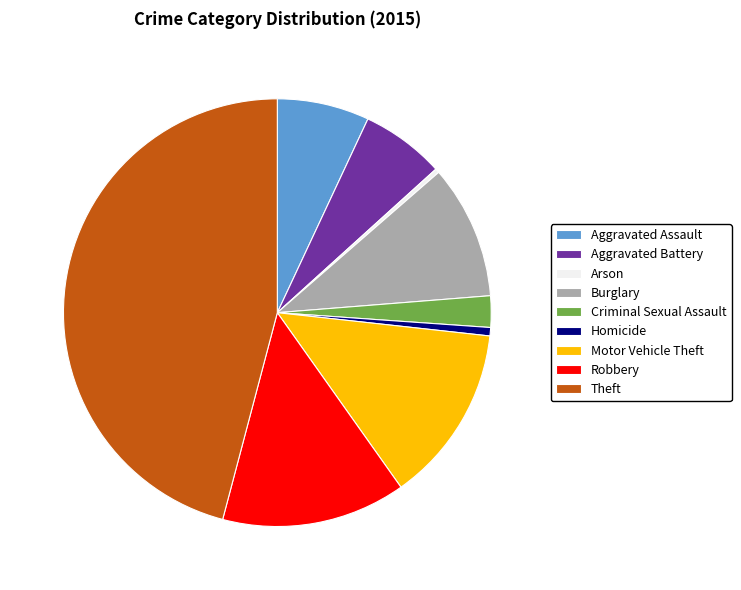

What is the ratio of the value at Aggravated Assault to the value at Burglary?

0.7